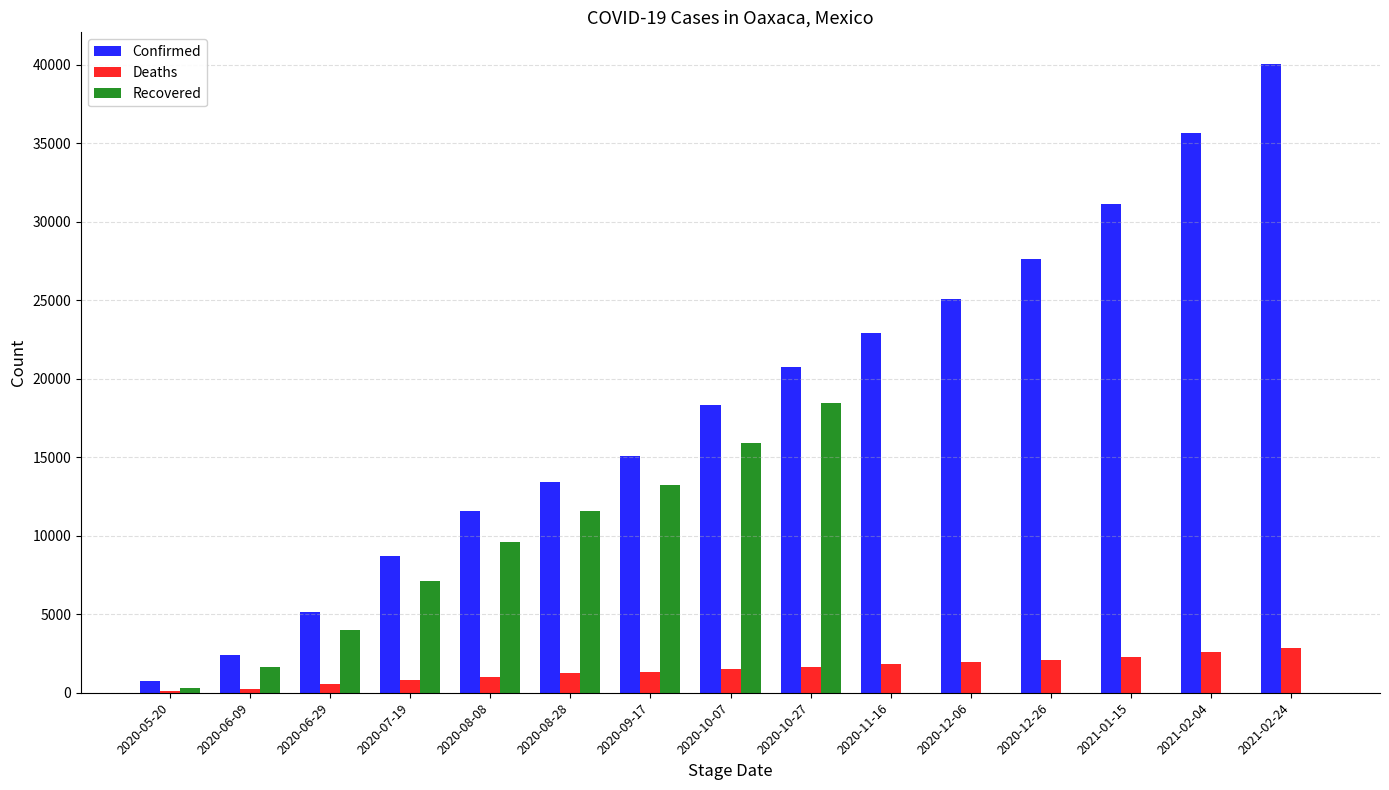

How many groups of bars are there?

15